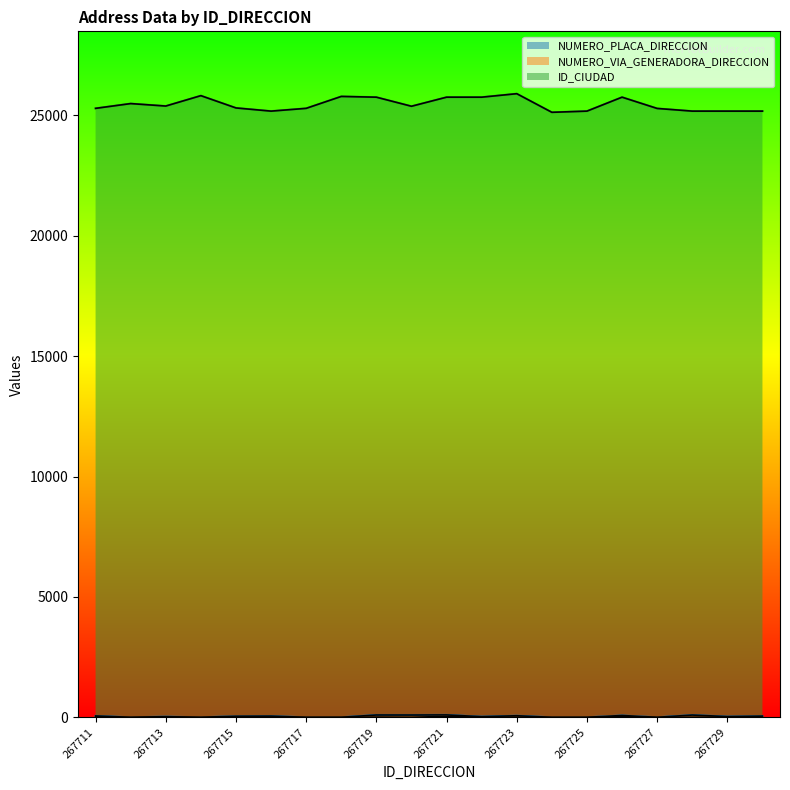

The value of ID_CIUDAD at 267711 is 25290. True or false?

True